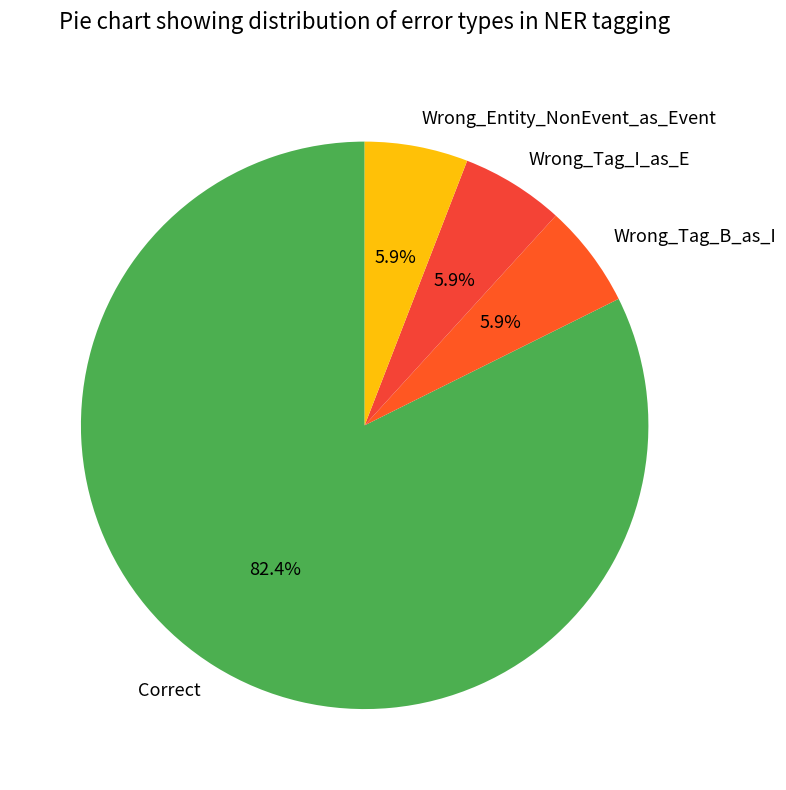

What percentage is NOT represented by Wrong_Tag_B_as_I?

94.1%